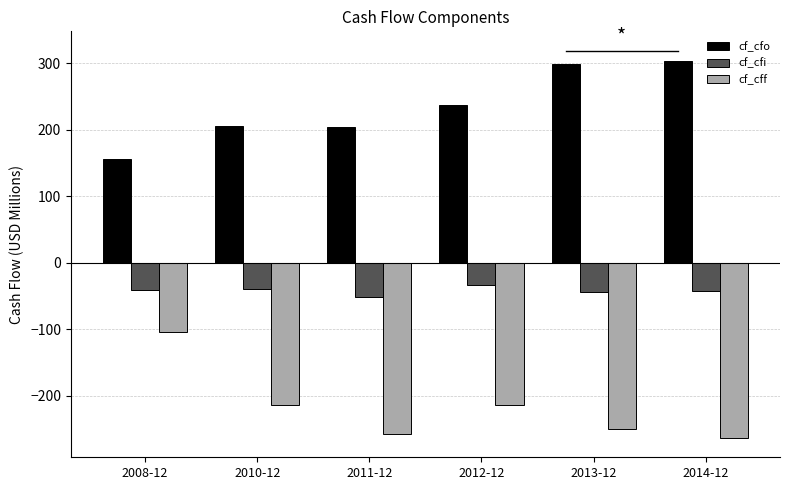

What is the difference between the cf_cff values at 2013-12 and 2012-12?

35.8